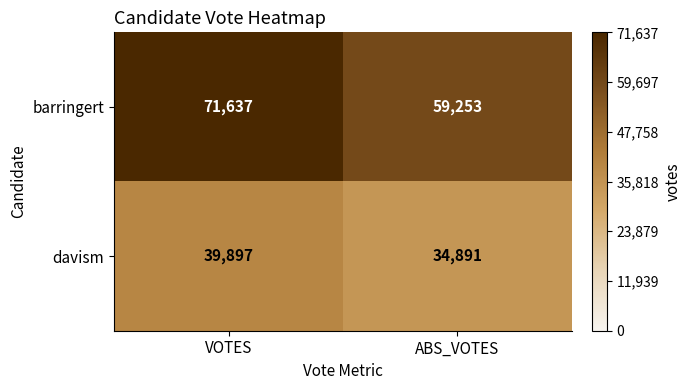

The value of davism at ABS_VOTES is 34891. True or false?

True